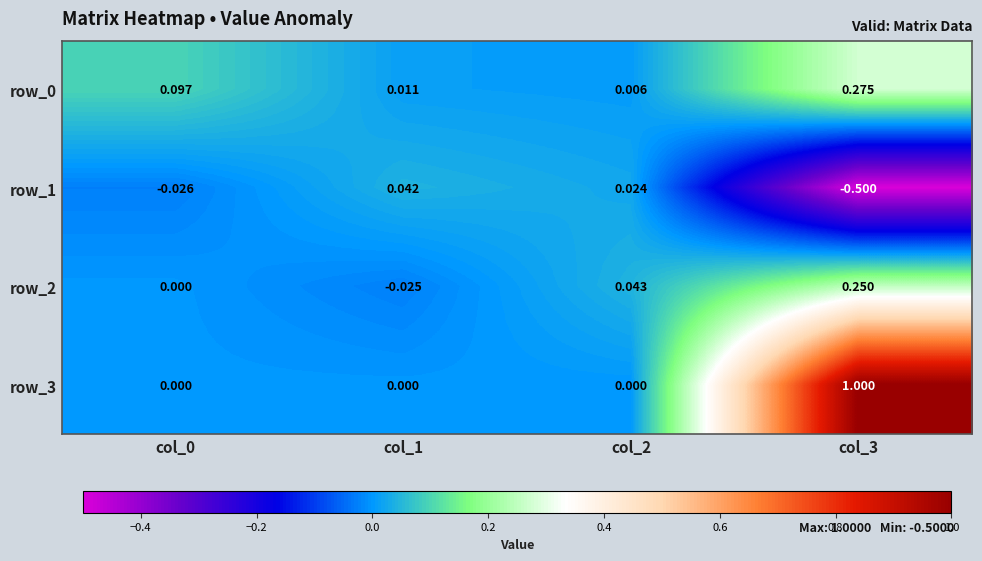

What is the difference between the highest and lowest values at col_3?

1.5